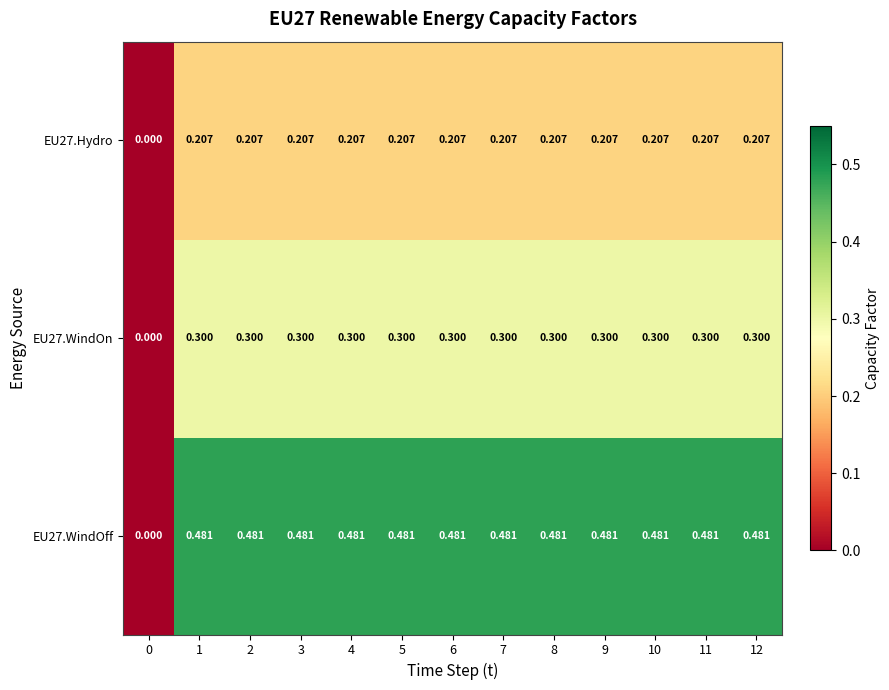

Reading right to left, transcribe all the data shown in this chart.

EU27.WindOff: 12=0.5	11=0.5	10=0.5	9=0.5	8=0.5	7=0.5	6=0.5	5=0.5	4=0.5	3=0.5	2=0.5	1=0.5	0=0.0
EU27.WindOn: 12=0.3	11=0.3	10=0.3	9=0.3	8=0.3	7=0.3	6=0.3	5=0.3	4=0.3	3=0.3	2=0.3	1=0.3	0=0.0
EU27.Hydro: 12=0.2	11=0.2	10=0.2	9=0.2	8=0.2	7=0.2	6=0.2	5=0.2	4=0.2	3=0.2	2=0.2	1=0.2	0=0.0